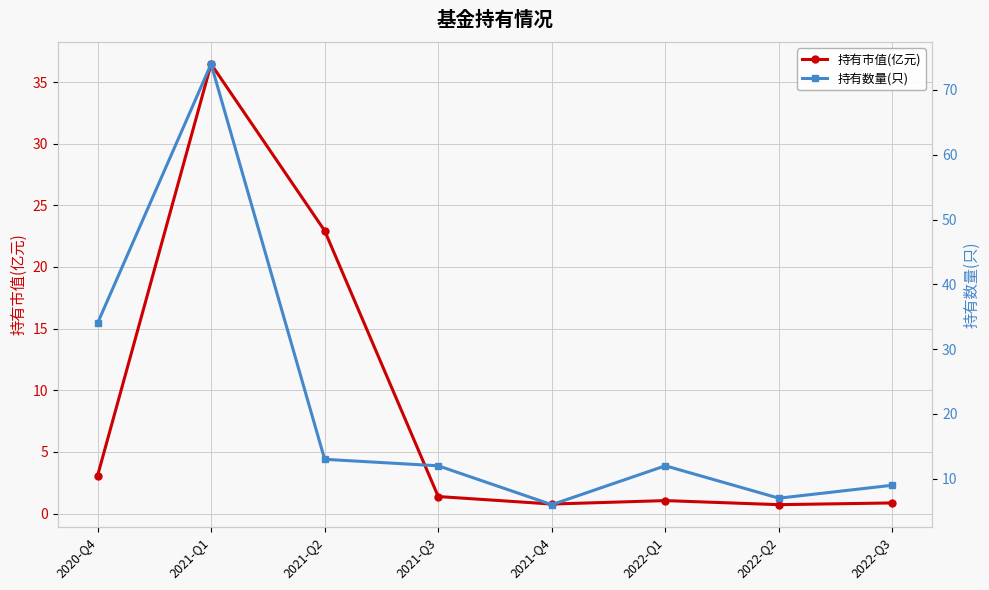

At which category is the sum across all series the highest?

2021-Q1